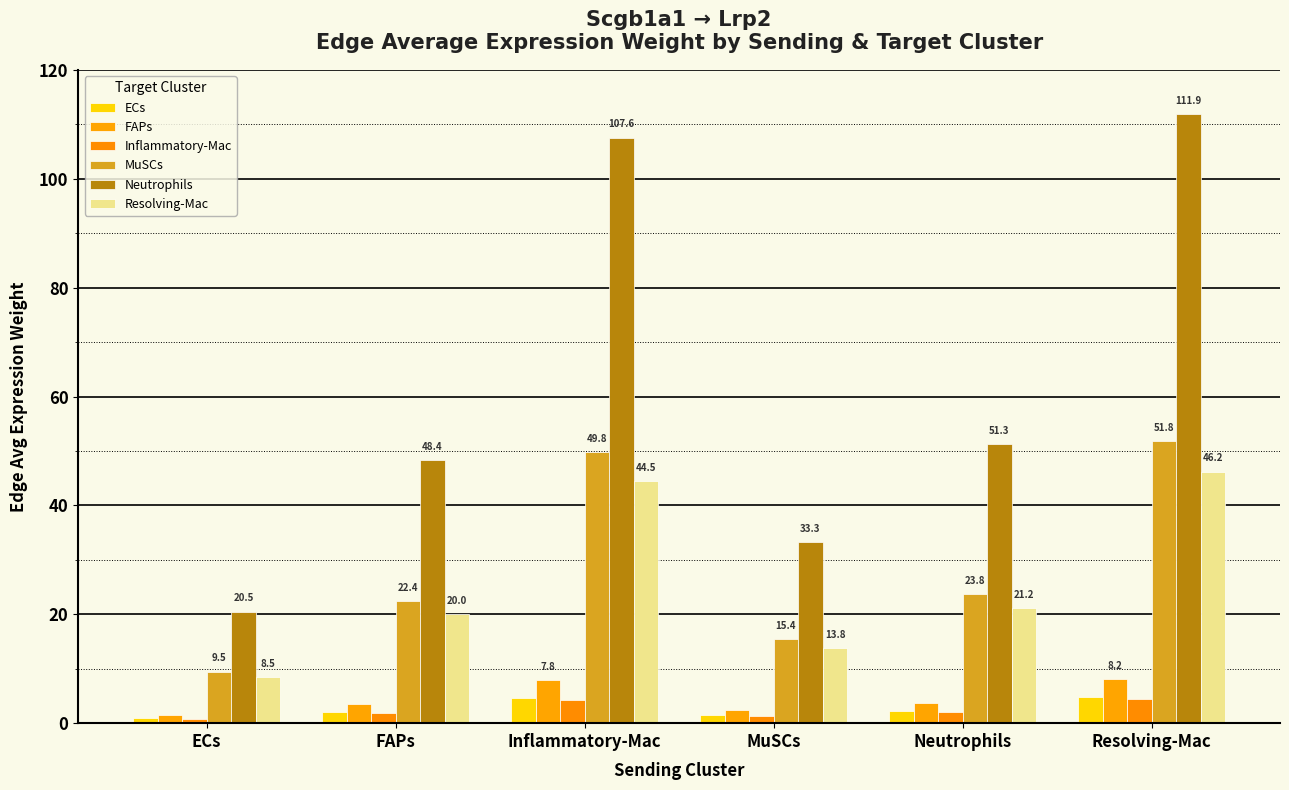

Which has a higher value, Inflammatory-Mac or Resolving-Mac?

Resolving-Mac